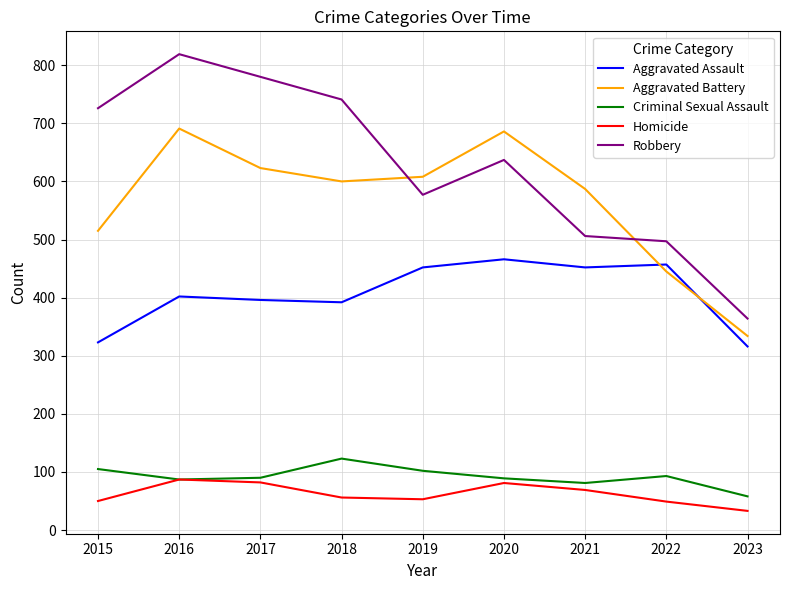

The value of Homicide at 2023 is 7. True or false?

False